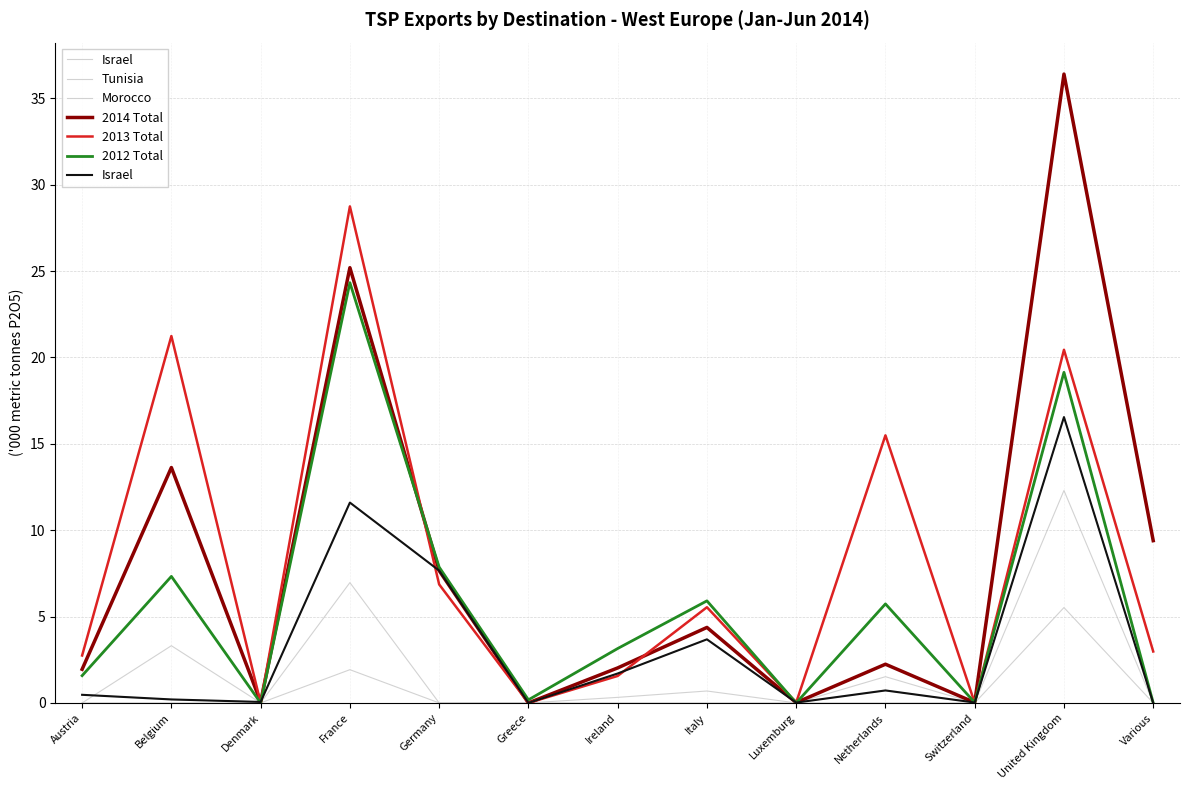

Is it true that Israel equals 0.5 at Austria?

True